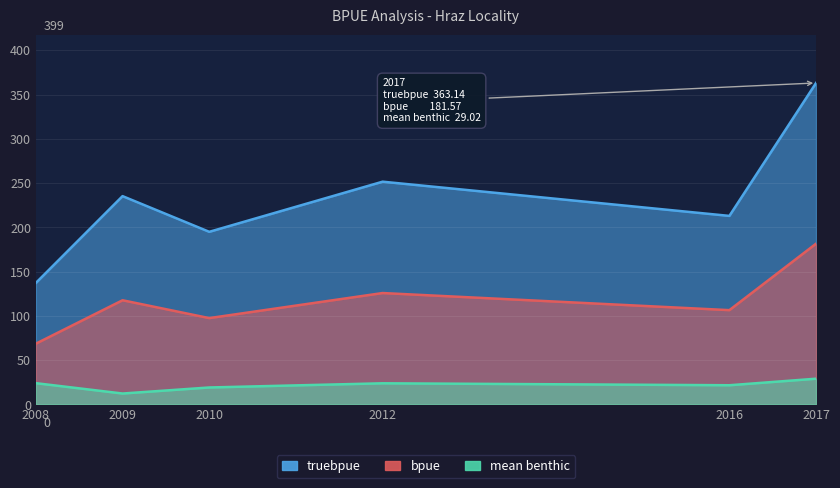

What are all the series names shown in the legend?

truebpue, bpue, mean benthic